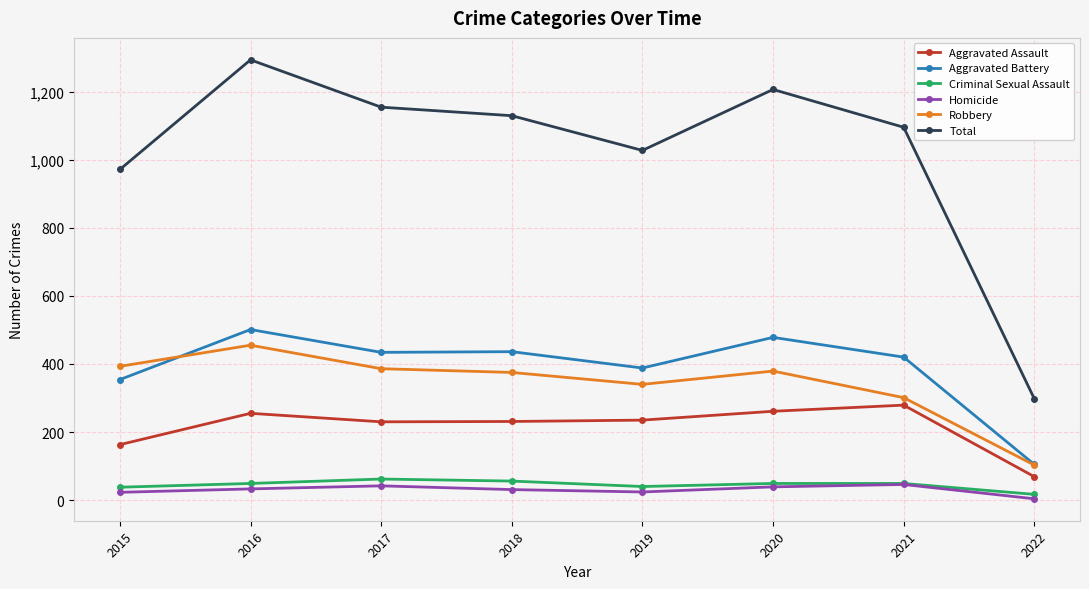

The Total series shows 1129 at 2018. True or false?

True